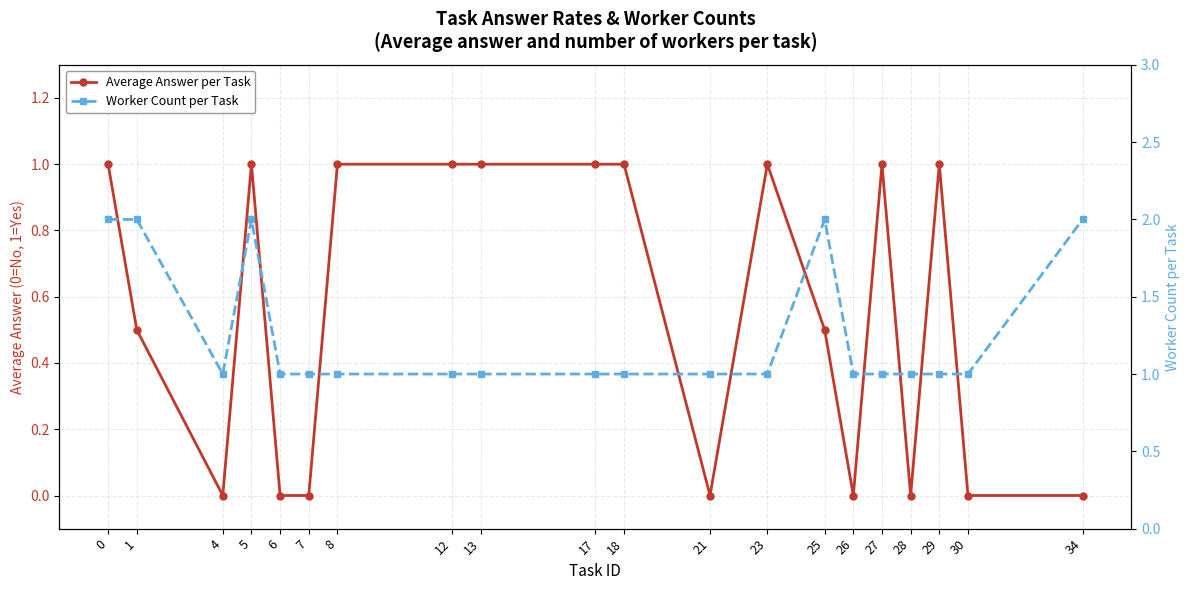

True or false: Average Answer per Task and Worker Count per Task cross at least once.

False